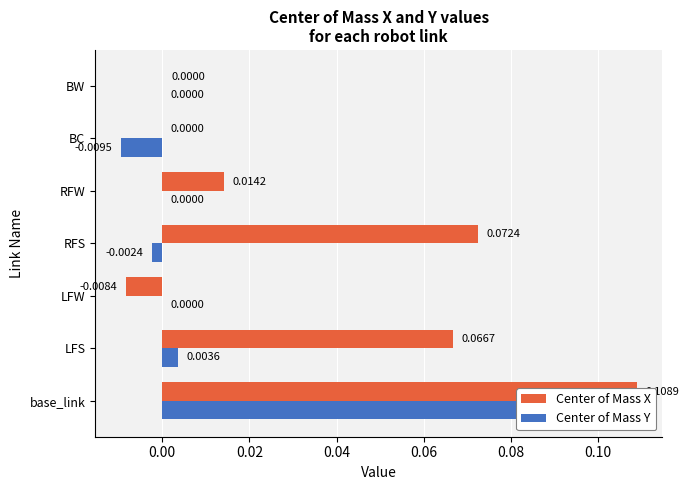

Is the value of Center of Mass X at RFW greater than the value of Center of Mass Y at RFW?

Yes